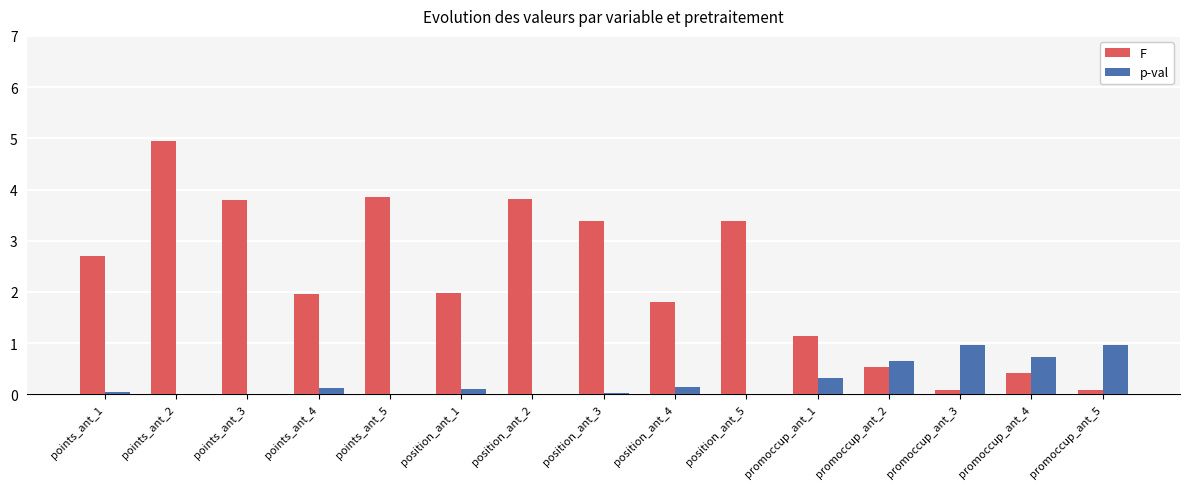

At which category does the chart reach its peak across all series?

points_ant_2